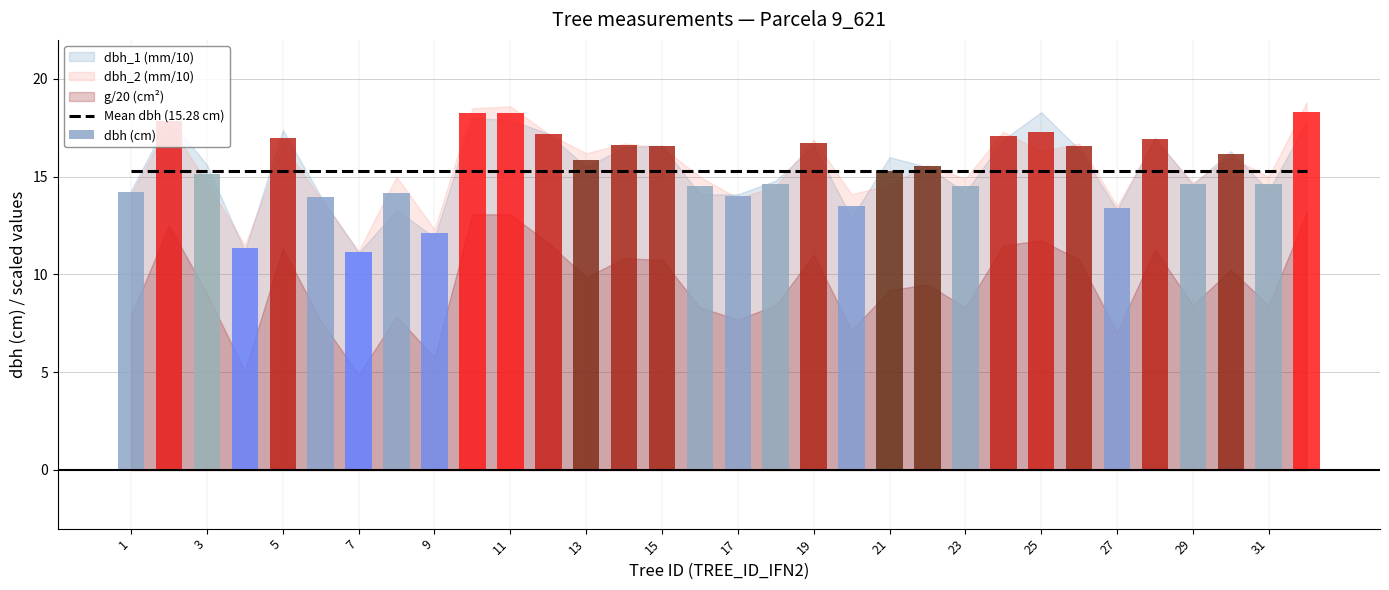

What is the maximum value shown in the chart?

18.3